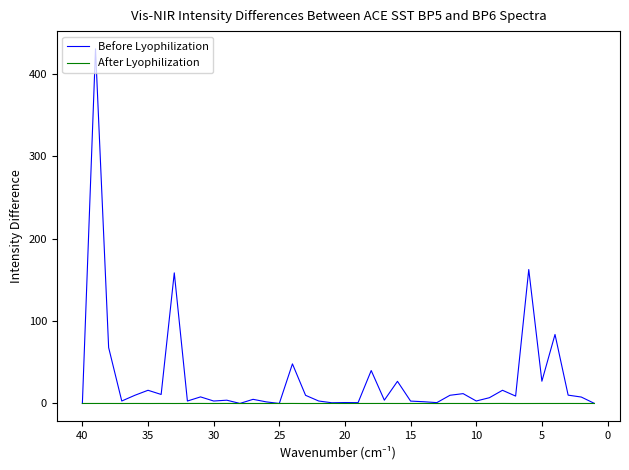

How many positive values does the Before Lyophilization series have?

39